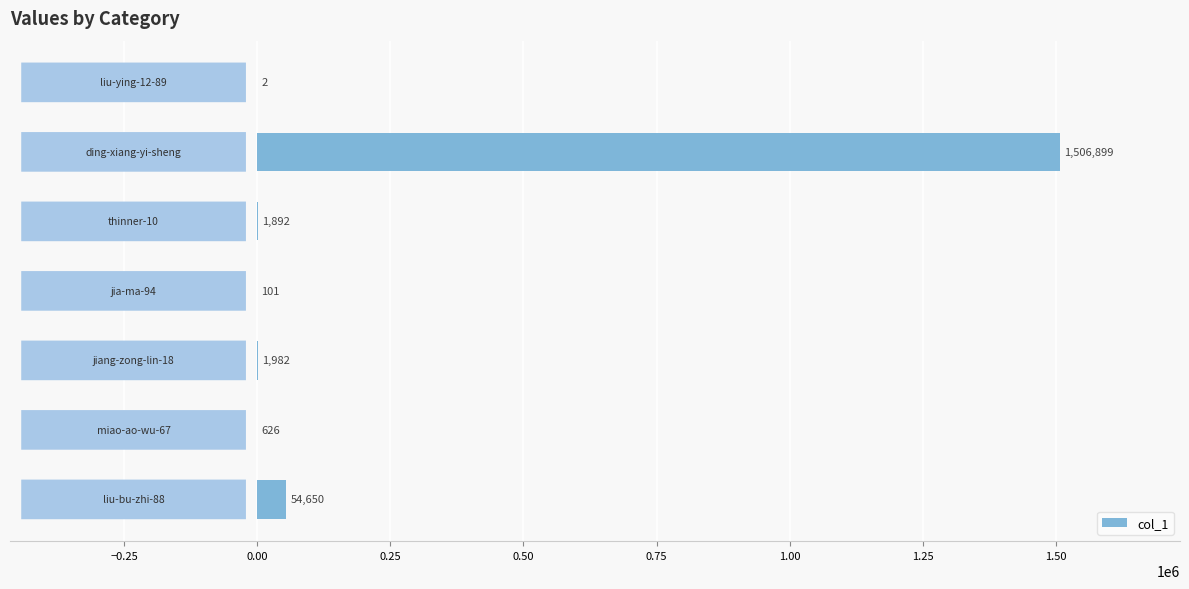

What is the sum of all values?

1566152